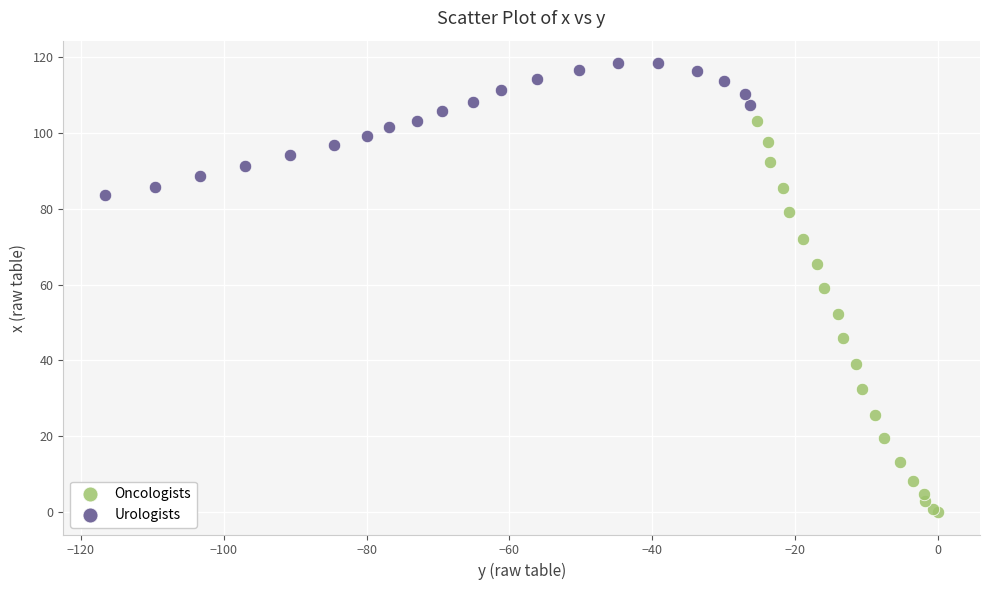

Which series has the widest spread of Y values?

Oncologists